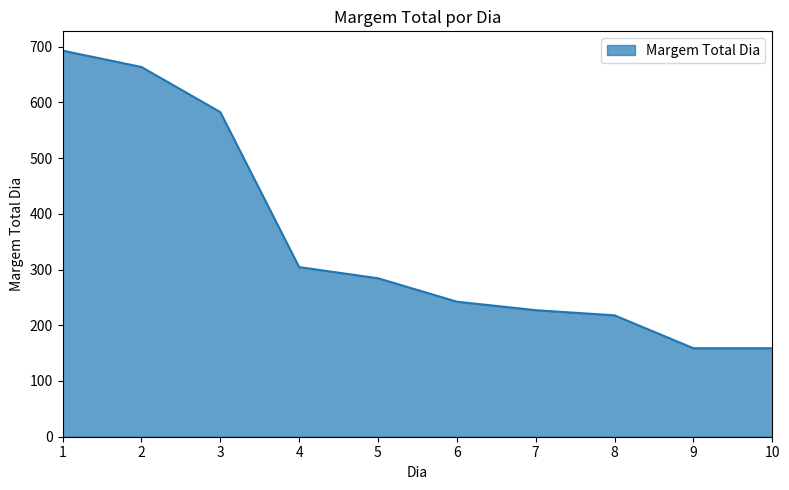

What is the maximum value shown in the chart?

692.8